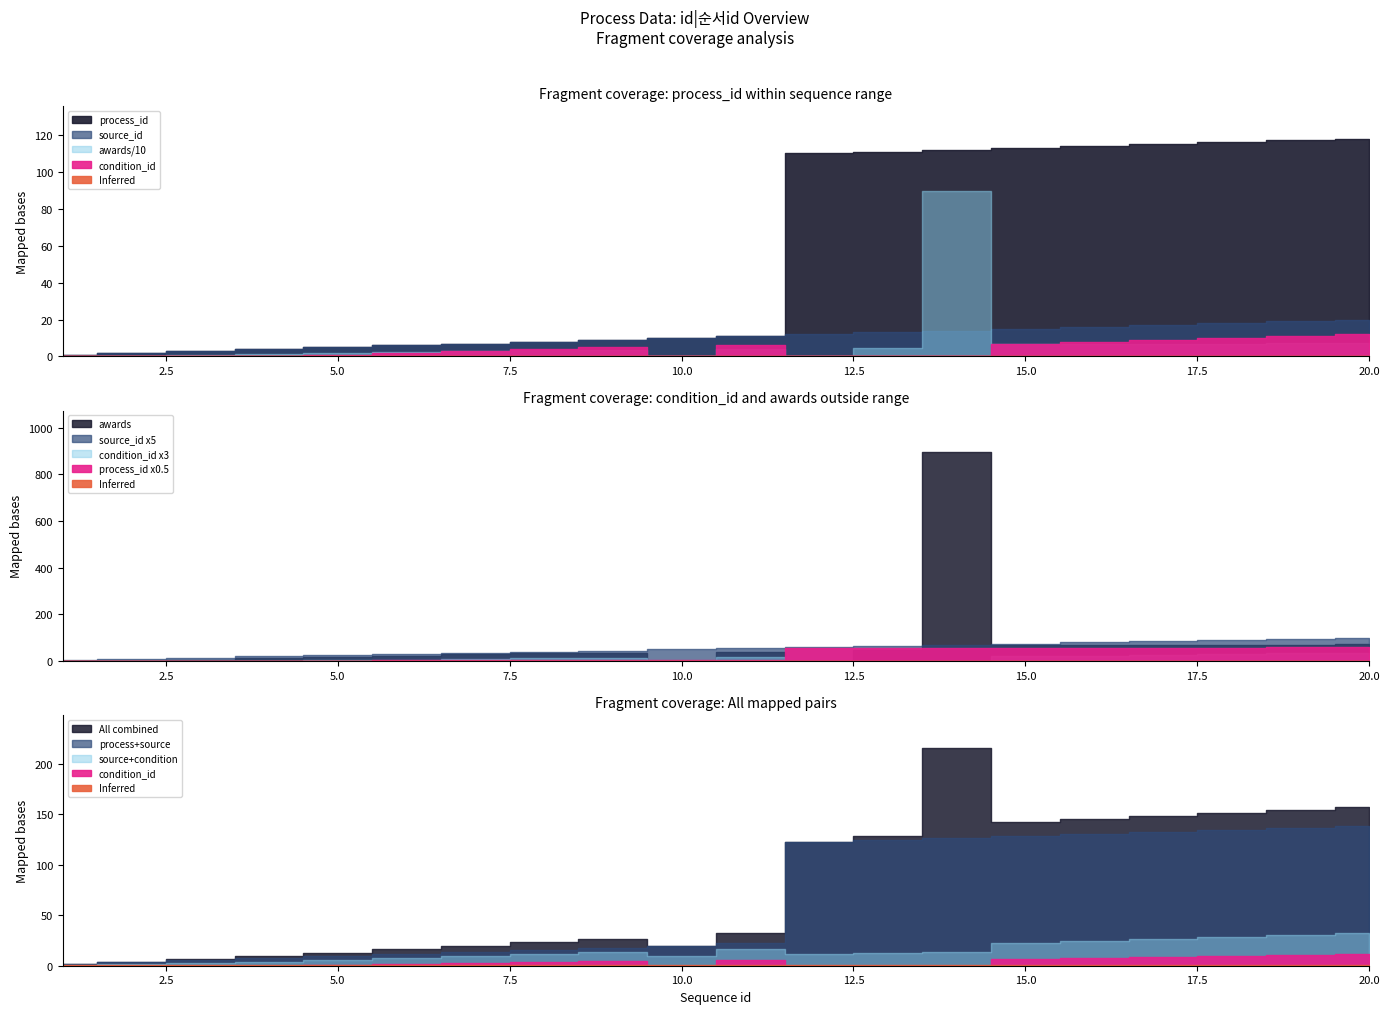

Where is the first local minimum for awards?

10